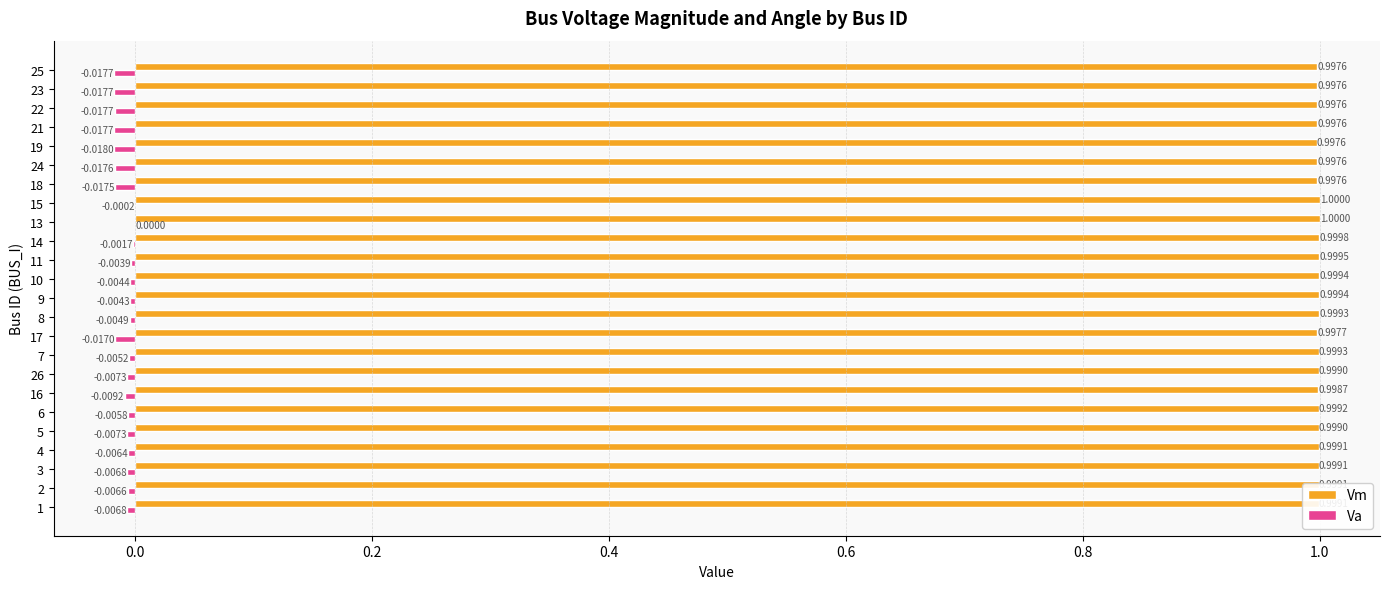

Count the number of categories in the chart.

24